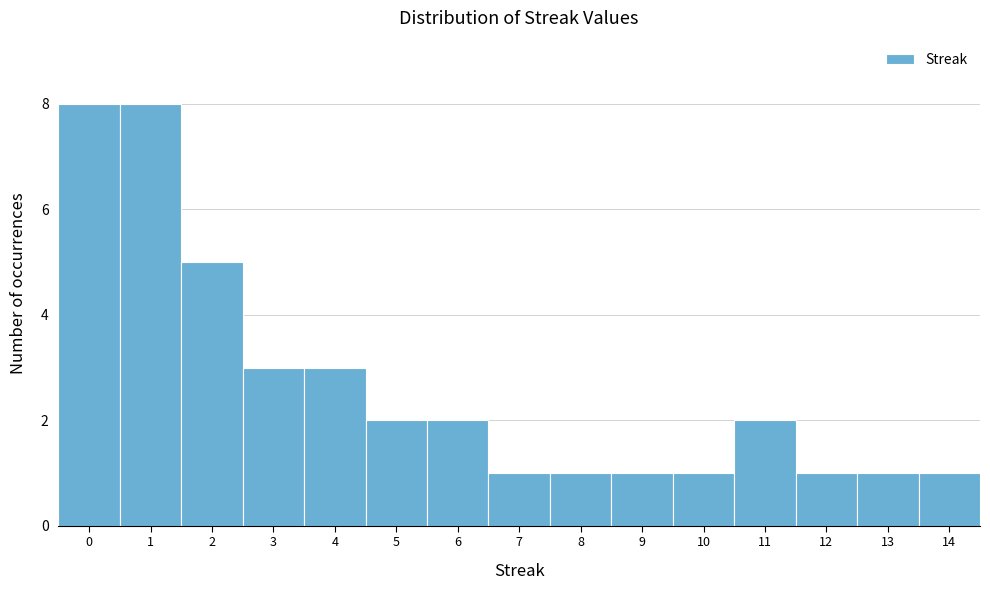

How tall is the bar that spans 7.5 to 8.5 on the x-axis? The values are not printed on the chart, so give them approximately, as read against the axis.

1